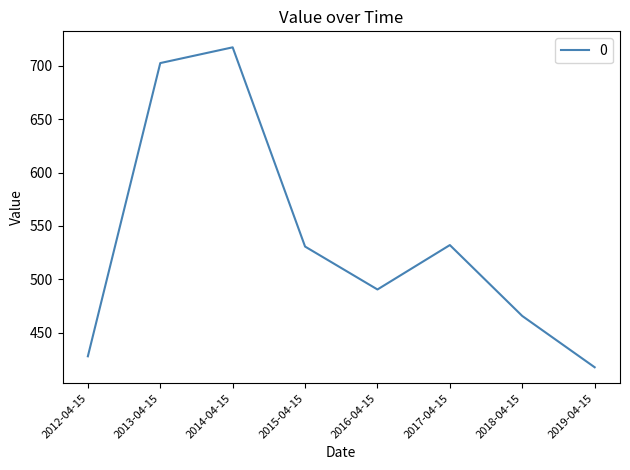

The value at 2012-04-15 is 428.0. True or false?

True